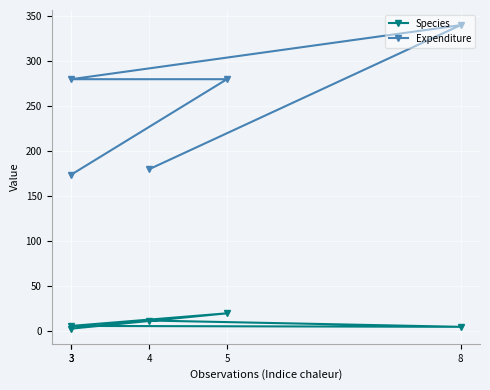

True or false: Species has a value of 5 at 8.

True